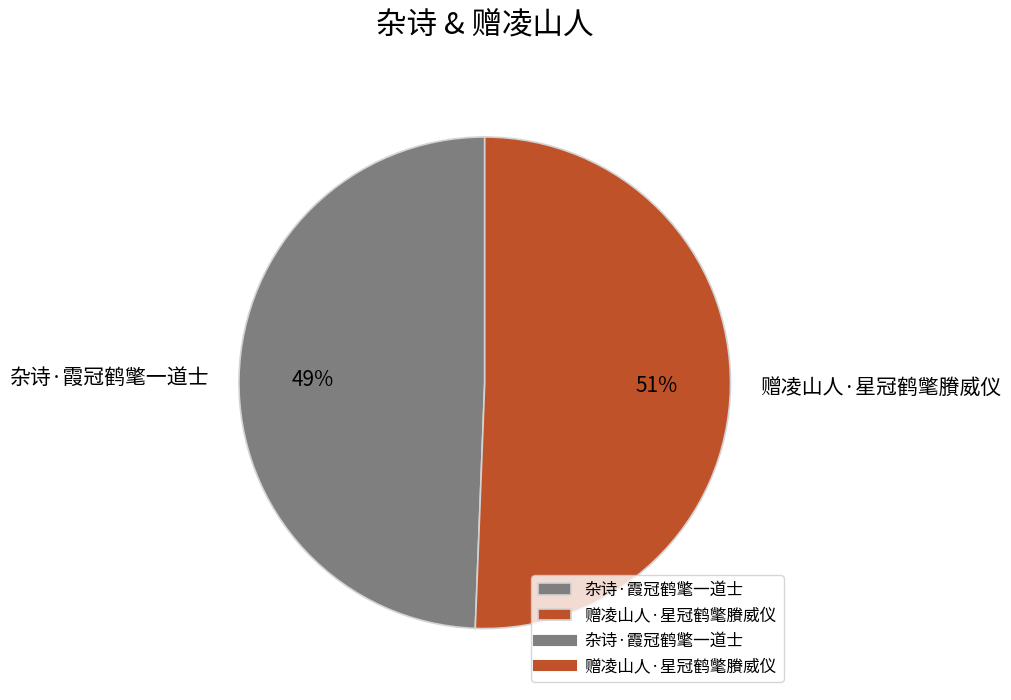

Rank the categories by value from highest to lowest.

赠凌山人·星冠鹤氅賸威仪, 杂诗·霞冠鹤氅一道士